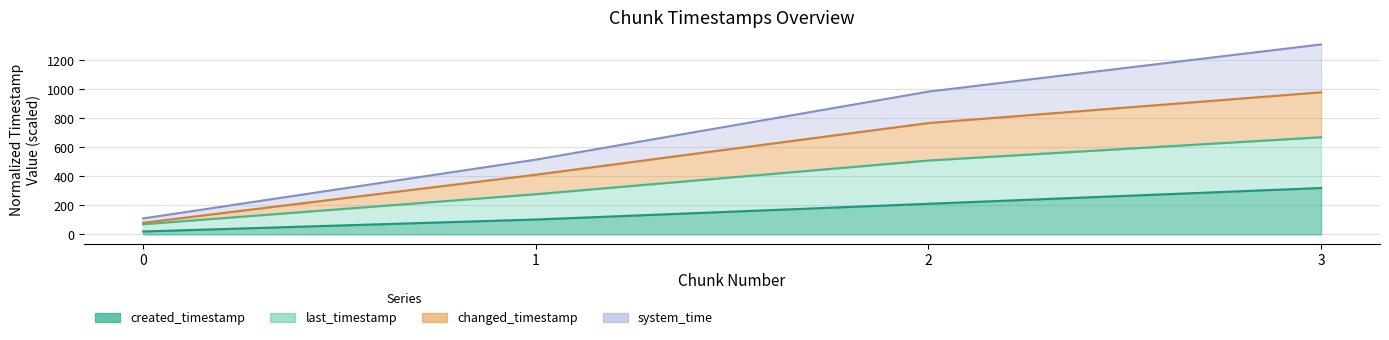

What is the maximum value shown in the chart?

1310.0